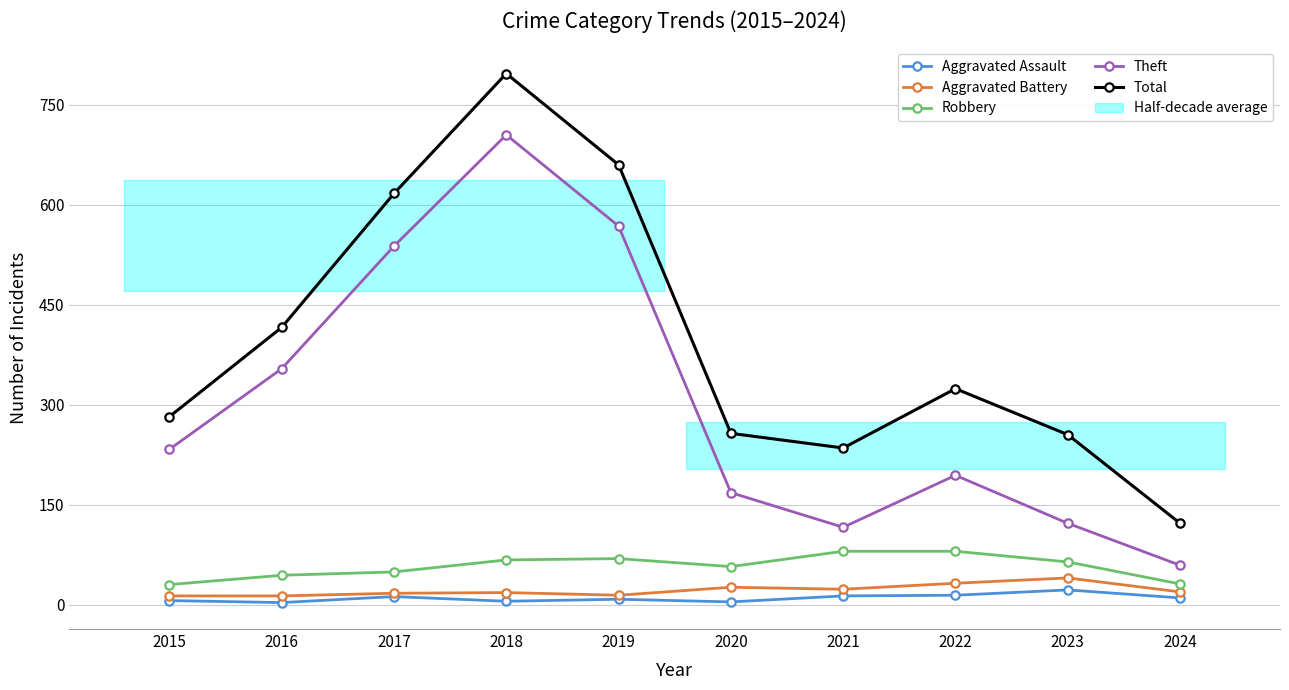

What is the difference between the highest and lowest values at 2023?

233